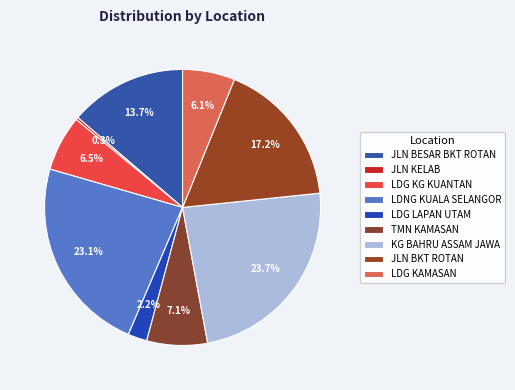

To the nearest percent, what portion does JLN BESAR BKT ROTAN represent?

14%